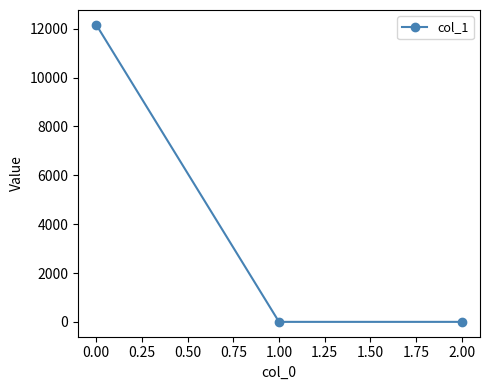

Does the chart display data point markers on the line(s)?

Yes